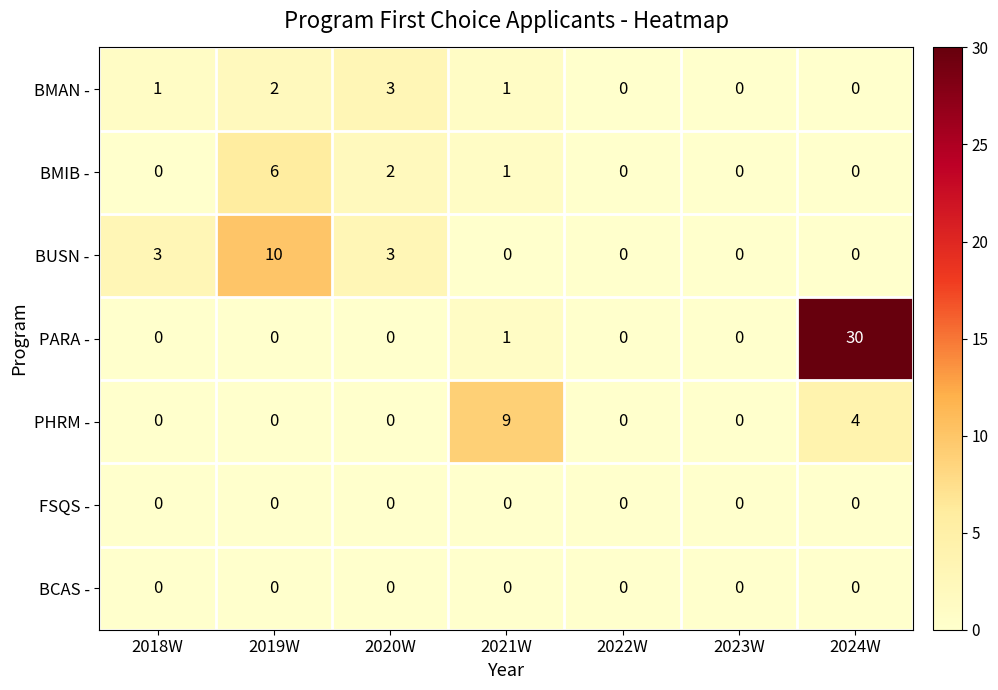

What is the maximum value shown in the chart?

30